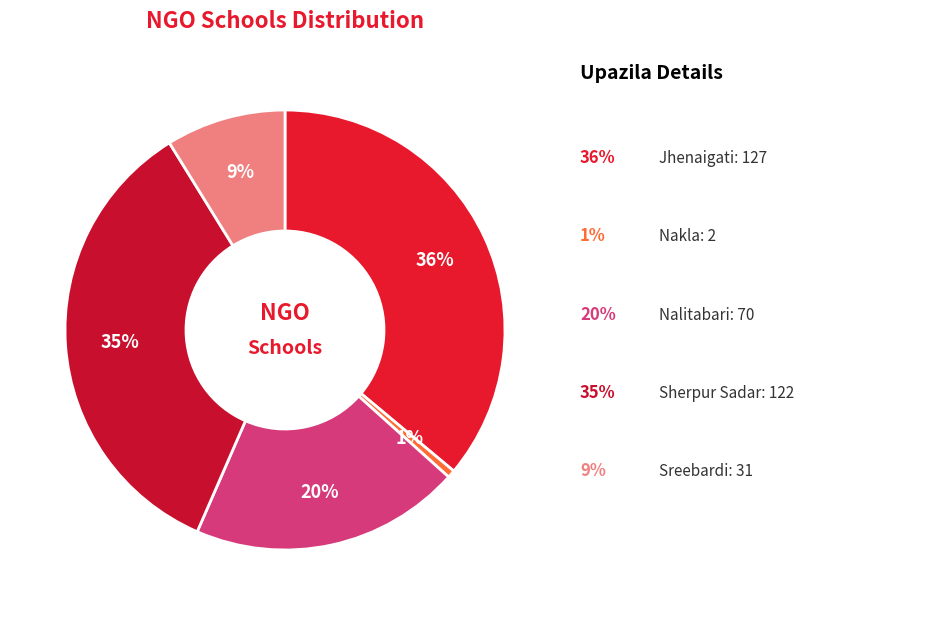

To the nearest percent, what is the average slice percentage?

20%